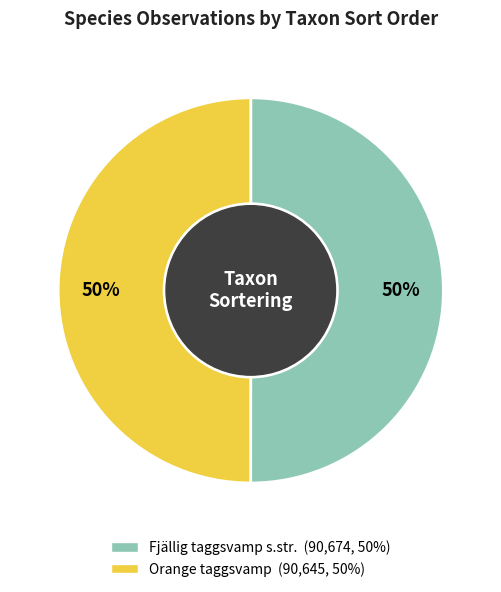

Is the sum of Fjällig taggsvamp s.str. and Orange taggsvamp greater than half?

Yes